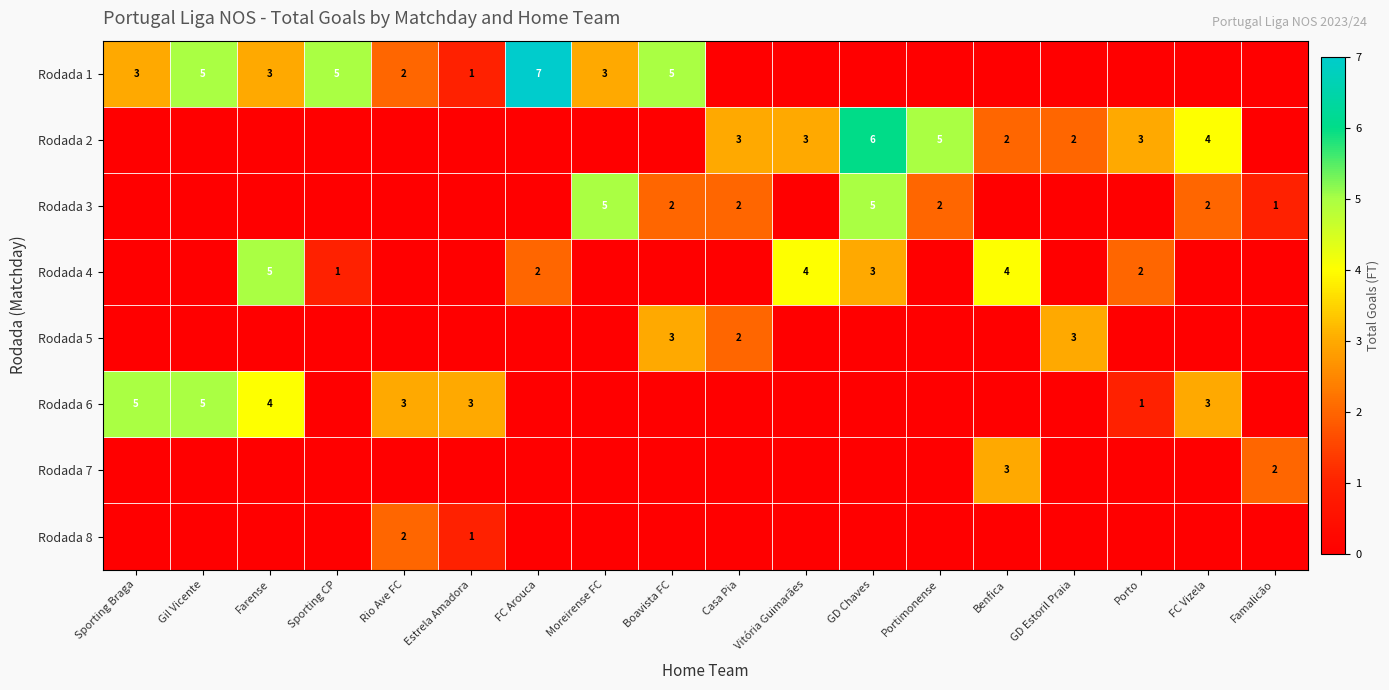

What is the total value across all series at Vitória Guimarães?

7